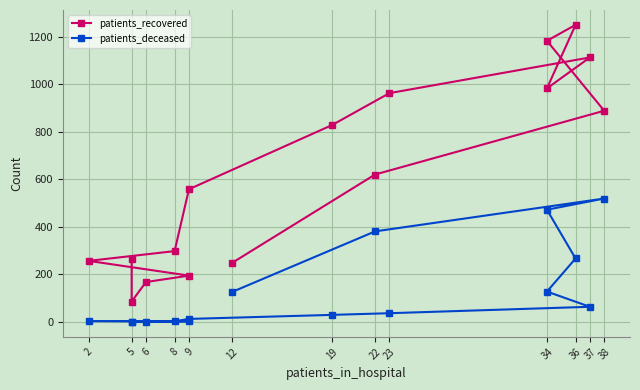

True or false: patients_recovered and patients_deceased cross at least once.

False